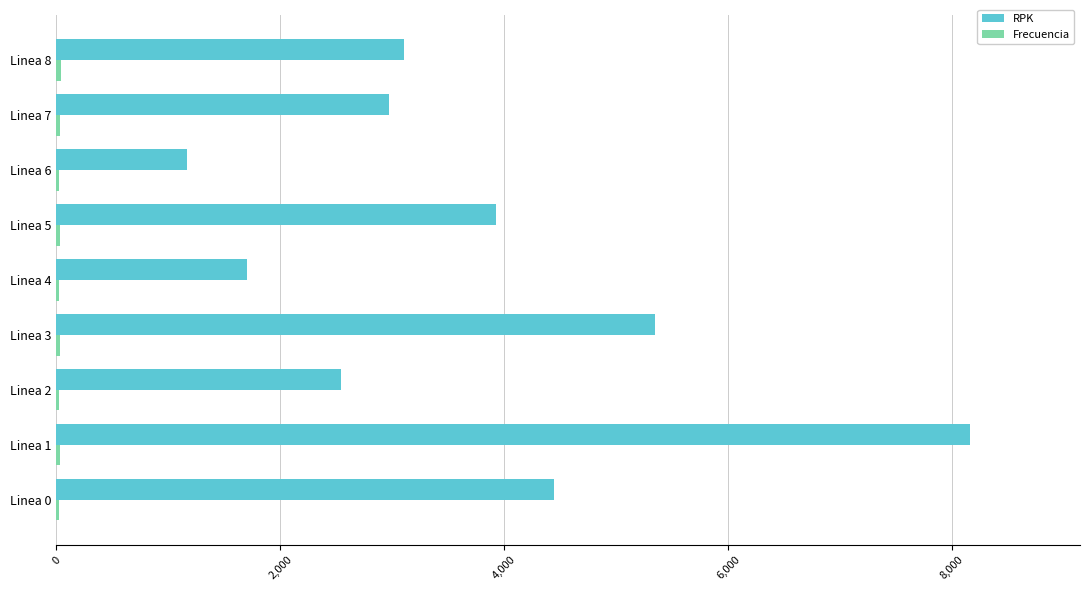

Is it true that RPK equals 4441.1 at Linea 0?

True